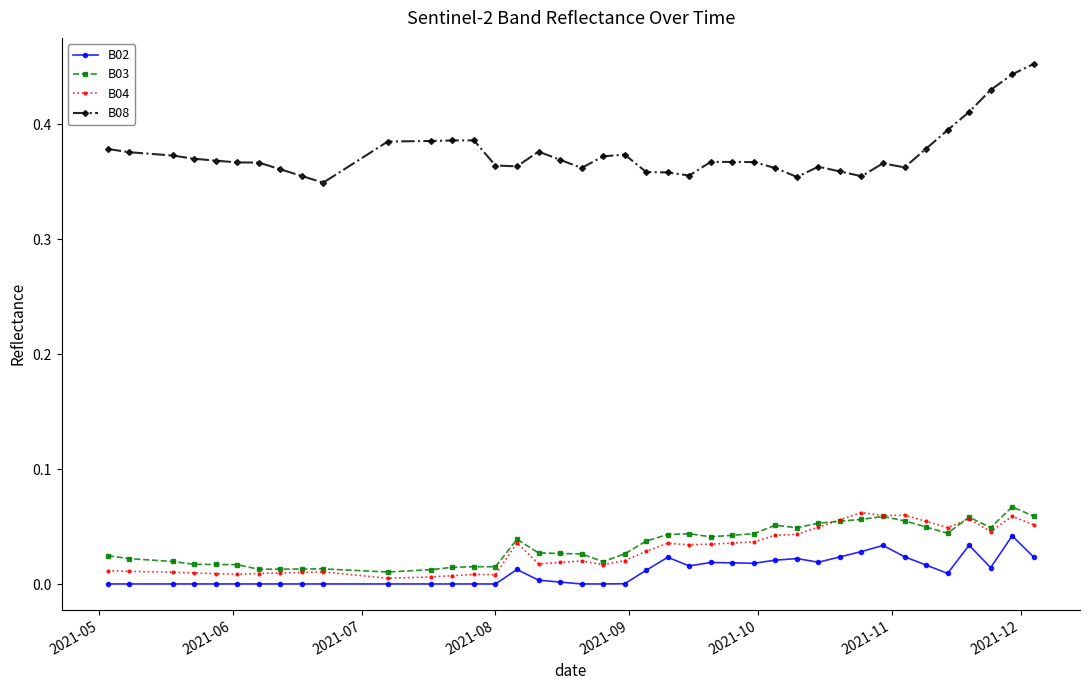

List the series in order of their peak value, highest first.

B08, B03, B04, B02